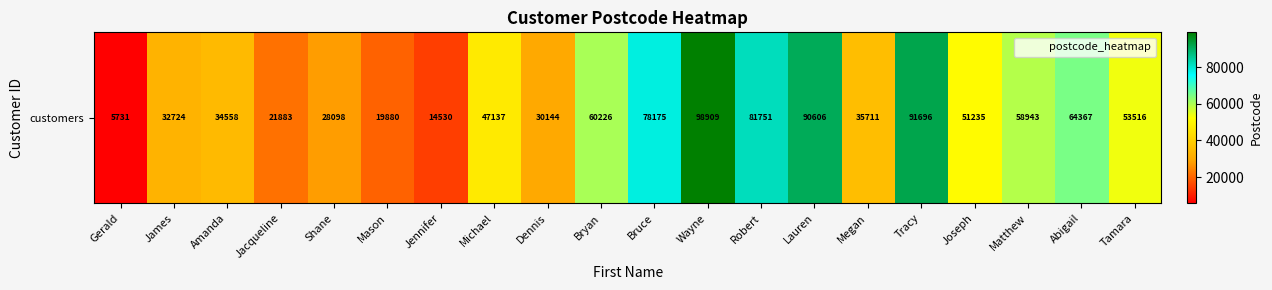

Which has a higher value, Michael or Robert?

Robert